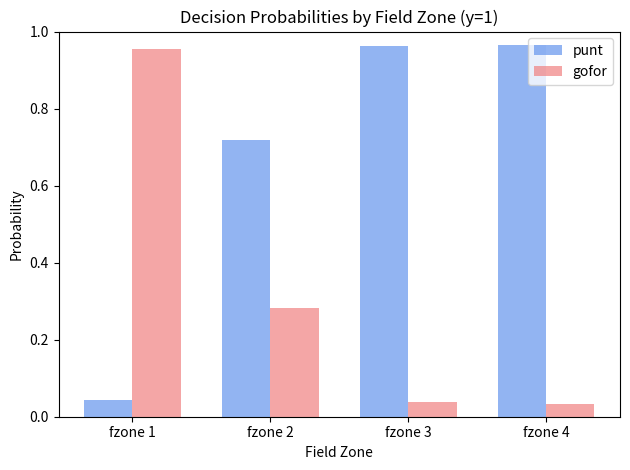

Is it true that gofor equals 0.1 at fzone 2?

False